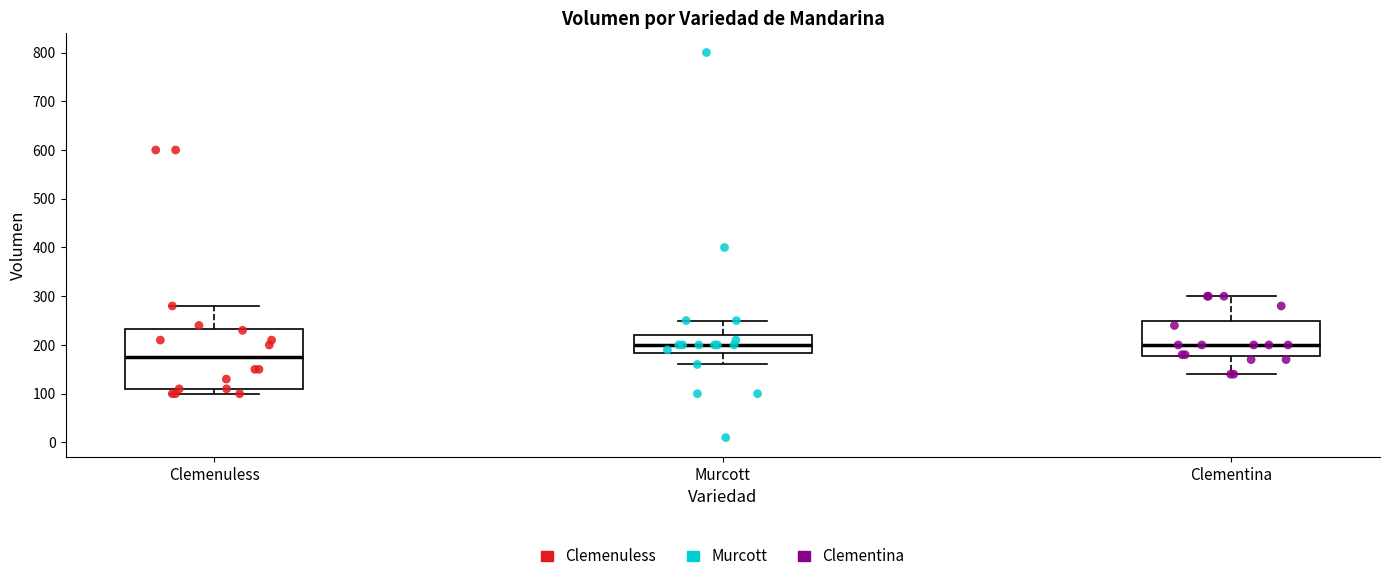

Reading left to right, read every box against the y-axis: the position of its median line, the range the box covers, and the ends of its whiskers. The values are not printed on the chart, so give them approximately, as read against the axis.

Clemenuless: median 180, box 110 to 230, whiskers 100 to 280
Murcott: median 200, box 180 to 220, whiskers 160 to 250
Clementina: median 200, box 180 to 250, whiskers 140 to 300